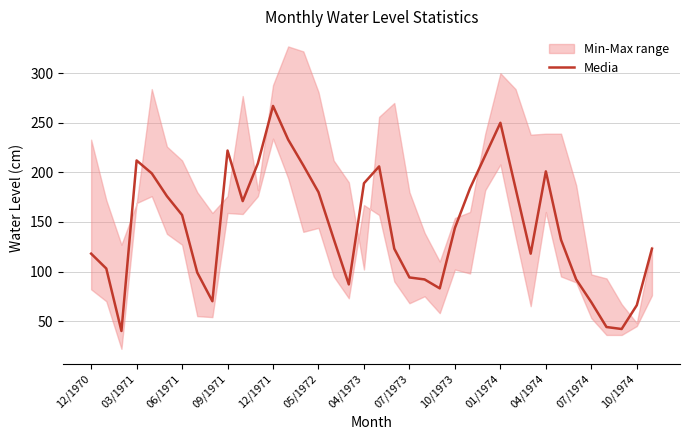

Where is Media nearest to the value 153?

06/1971